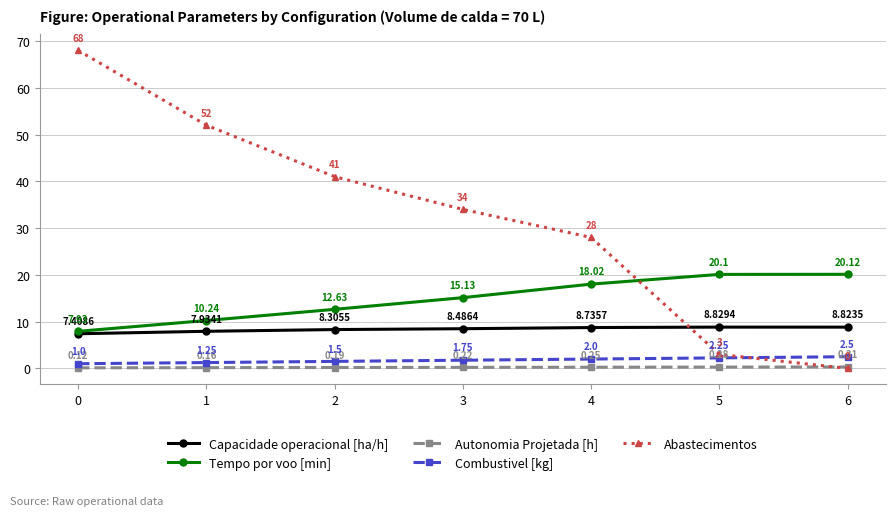

True or false: Autonomia Projetada [h] and Tempo por voo [min] intersect in this chart.

False